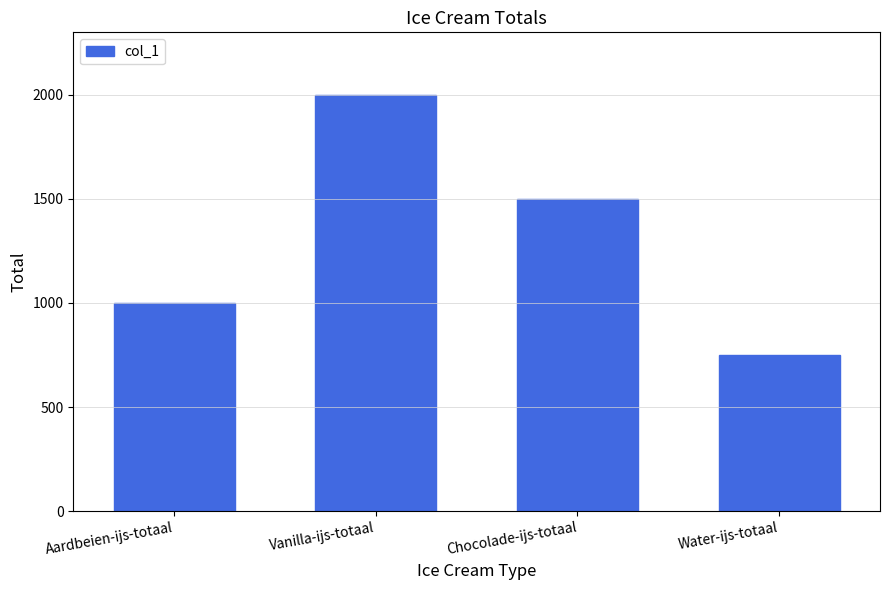

What is the value of the 2nd bar from the left?

2000